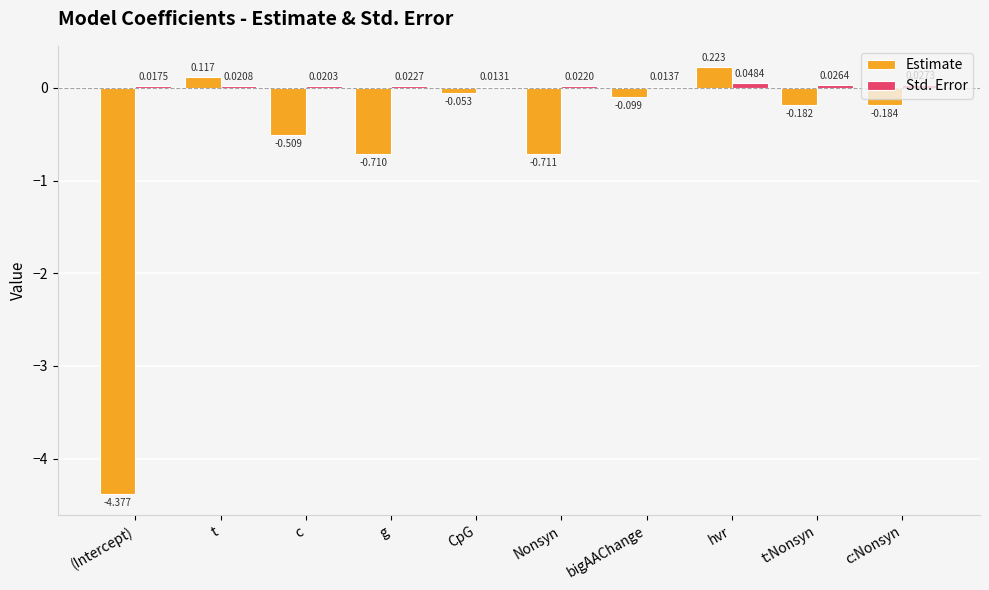

Which series changed the most between Nonsyn and bigAAChange?

Estimate